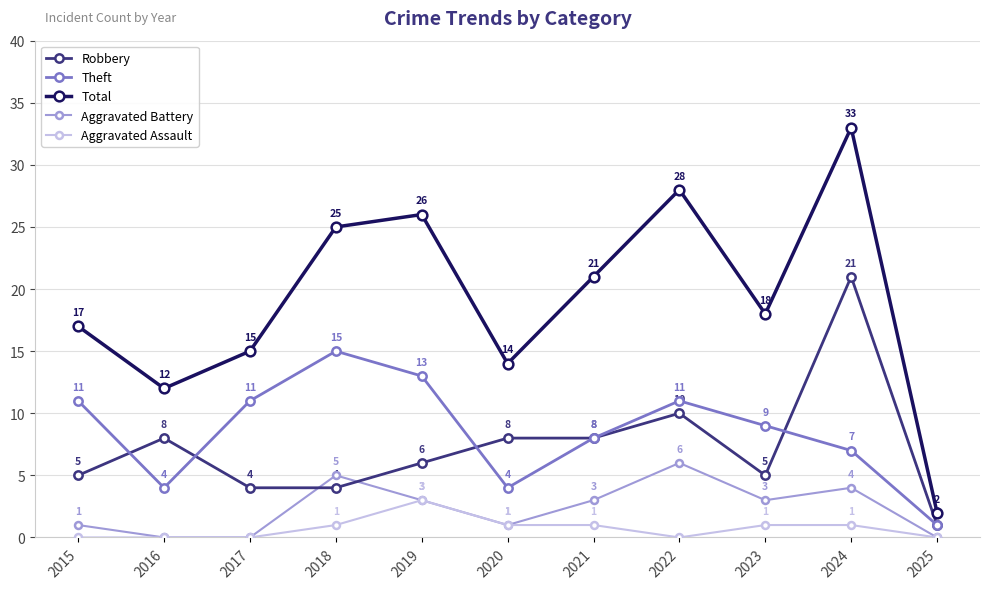

How many categories are shown in the chart?

11